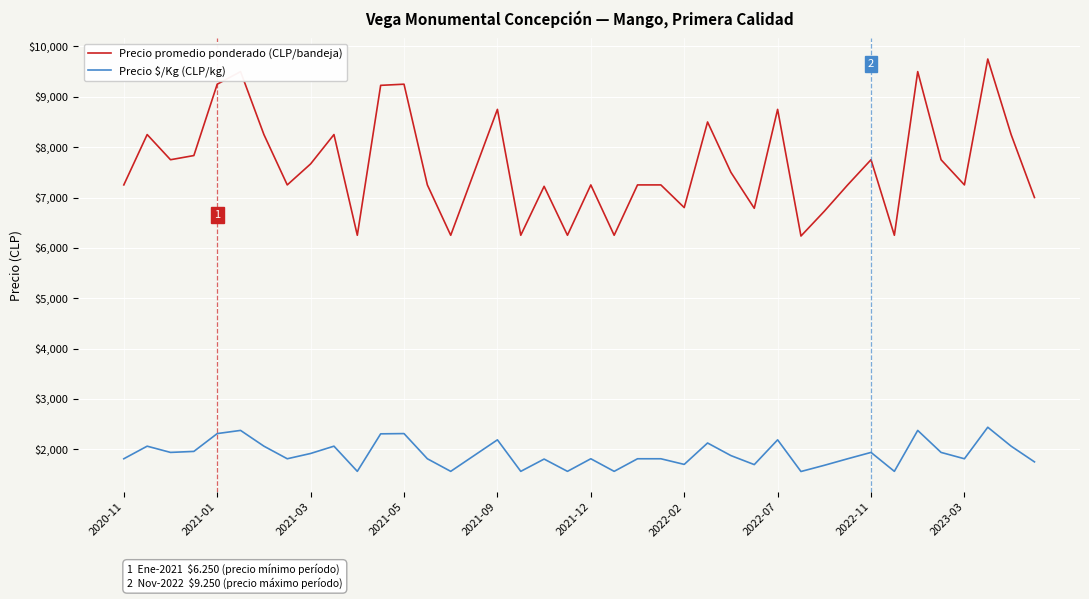

What is the maximum value for Precio $/Kg (CLP/kg)?

2438